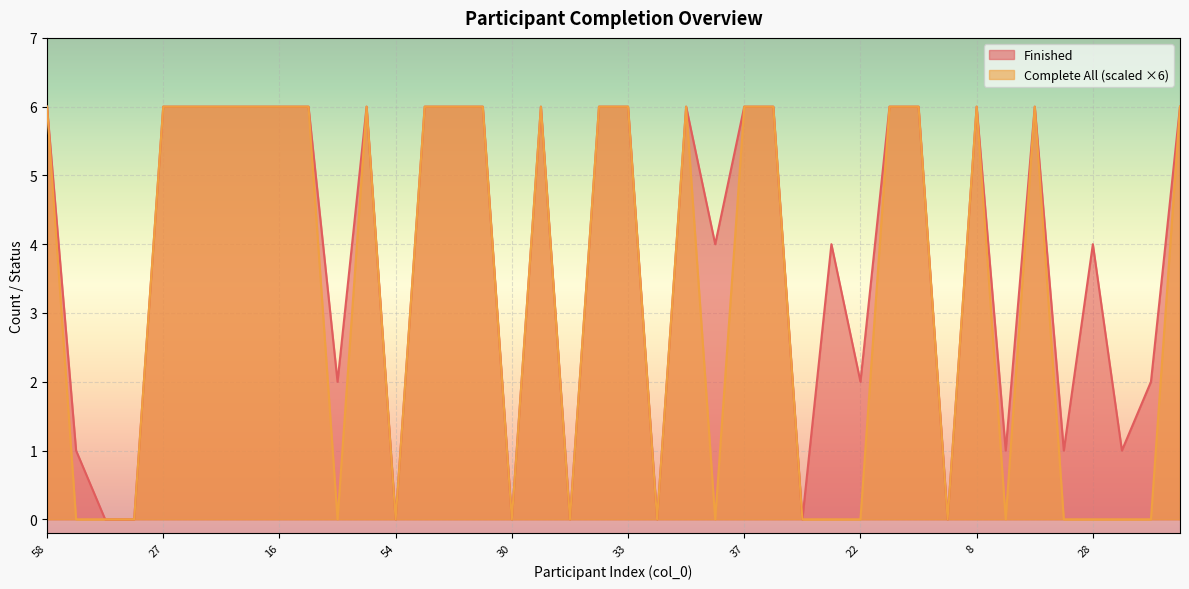

Rank the series by their average value, from lowest to highest.

Complete All (scaled ×6), Finished